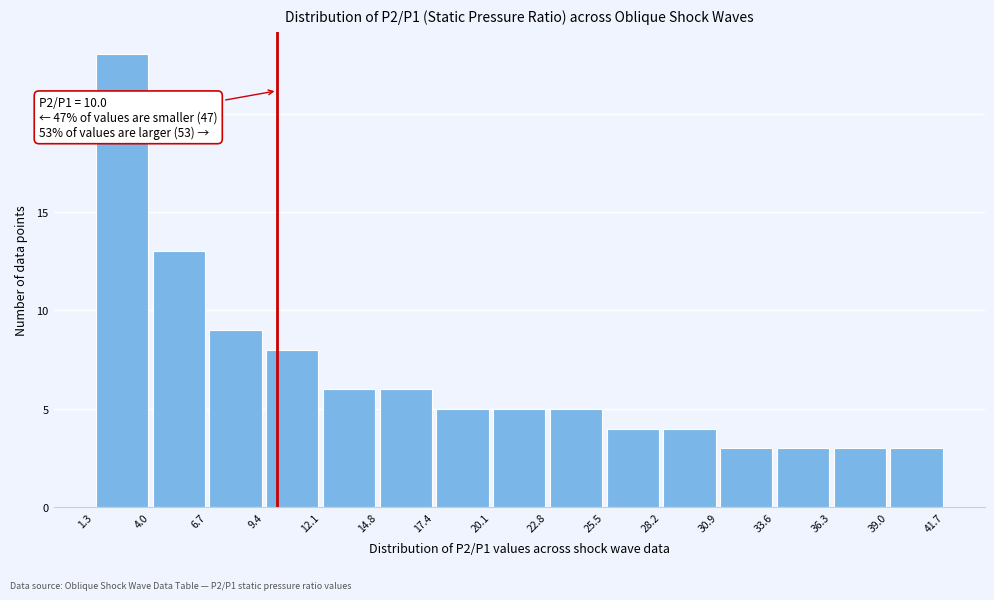

Over which range of the x-axis is the bar tallest?

1.3 to 4.0